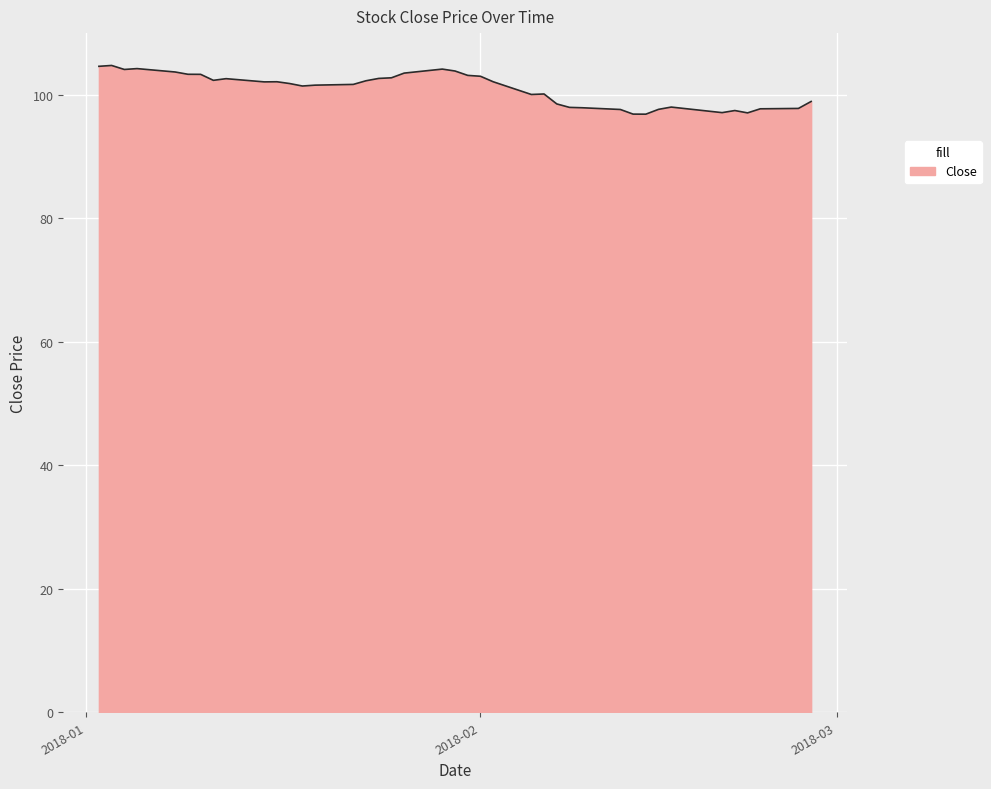

What is the difference between the maximum and minimum values?

7.9